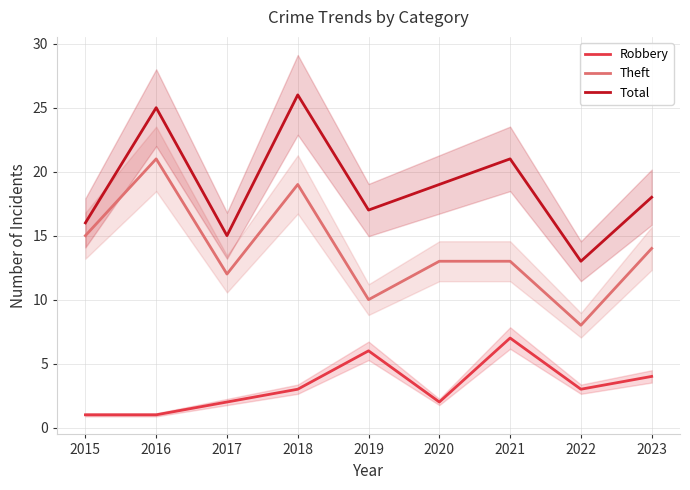

What are all the series names shown in the legend?

Robbery, Theft, Total